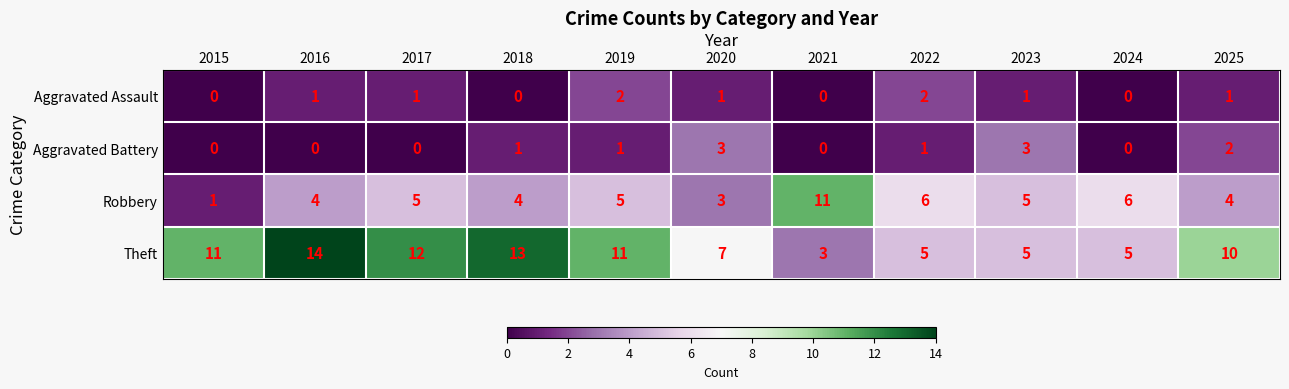

What is the spread (max minus min) of values at 2015?

11